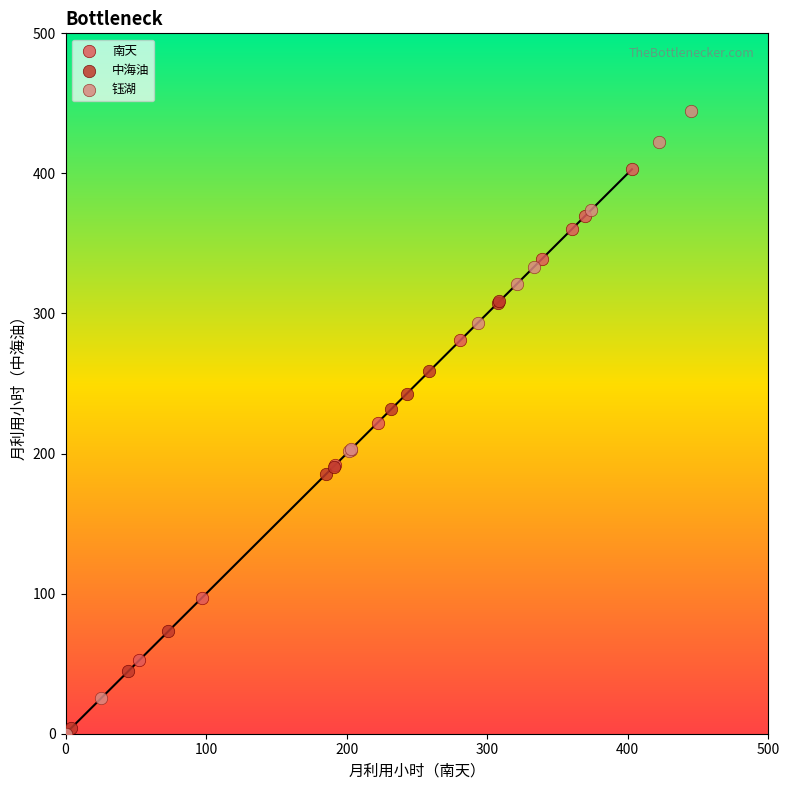

Which series has the largest Y range (max minus min)?

钰湖